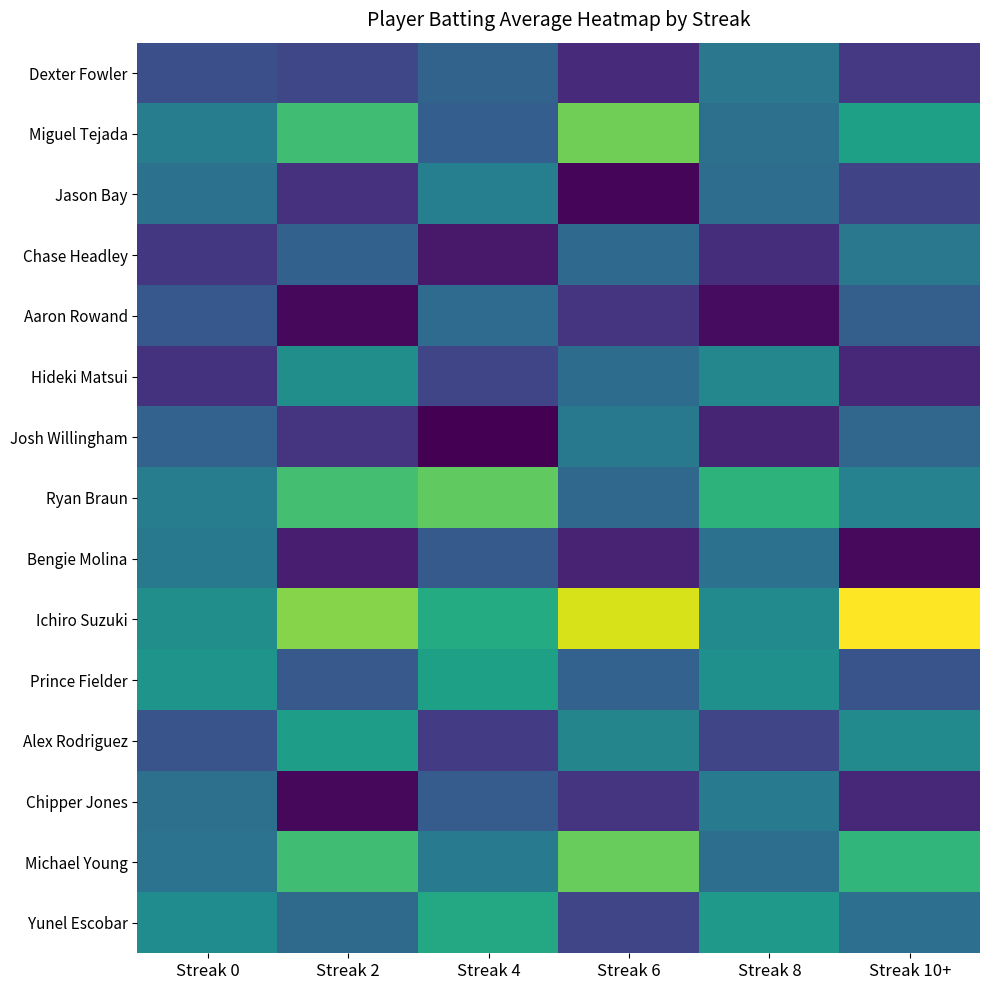

Between Streak 0 and Streak 4, which series saw the biggest shift?

Ryan Braun